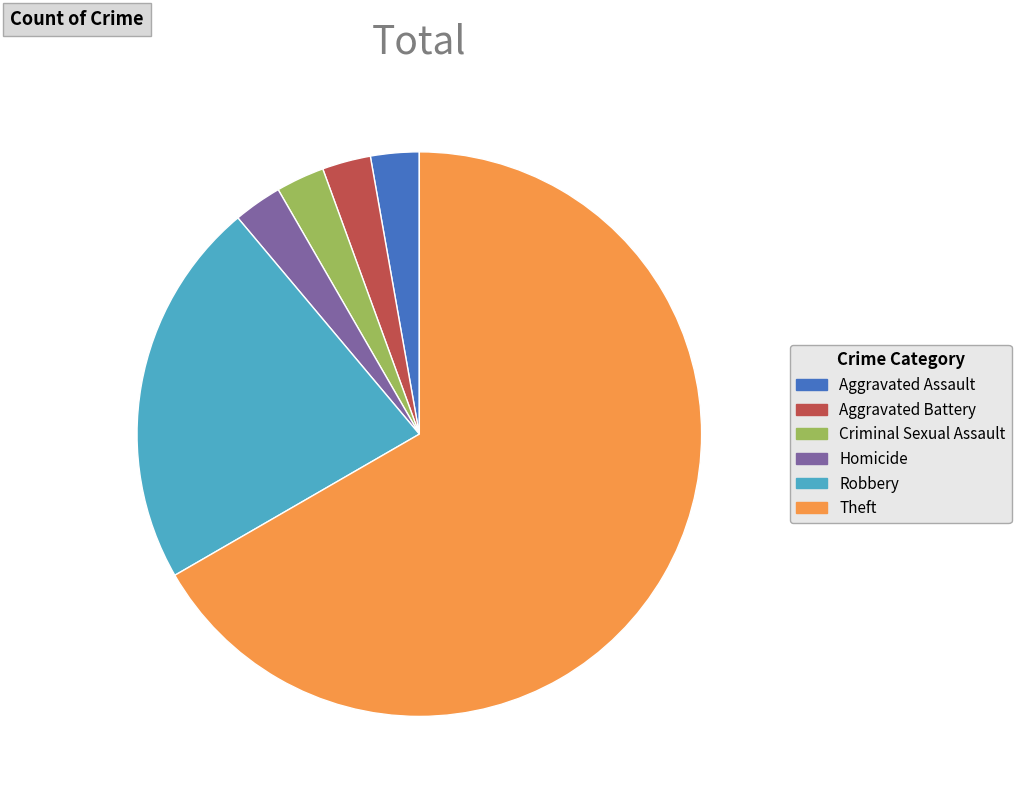

Count the number of slices in the pie.

6